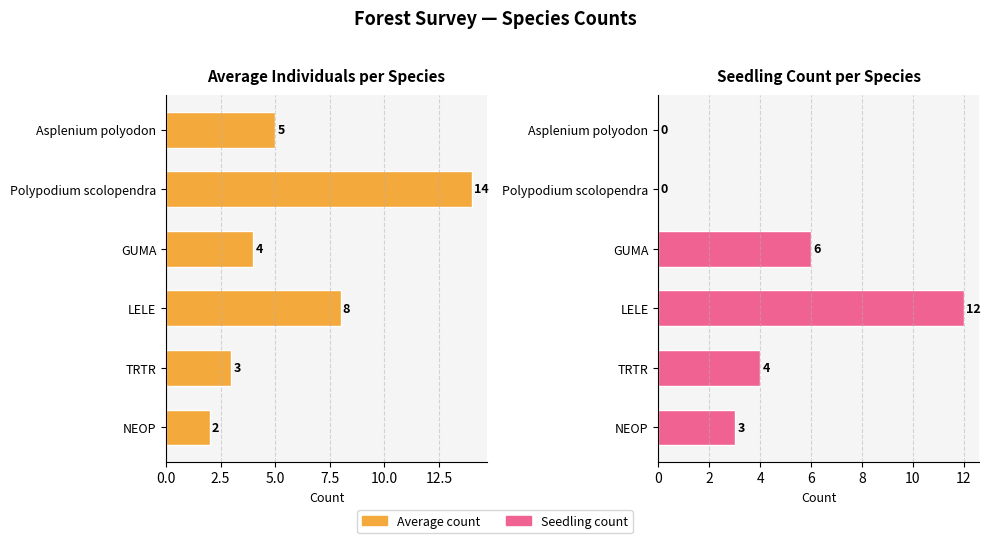

How many values in the Seedling count series are below 4?

3